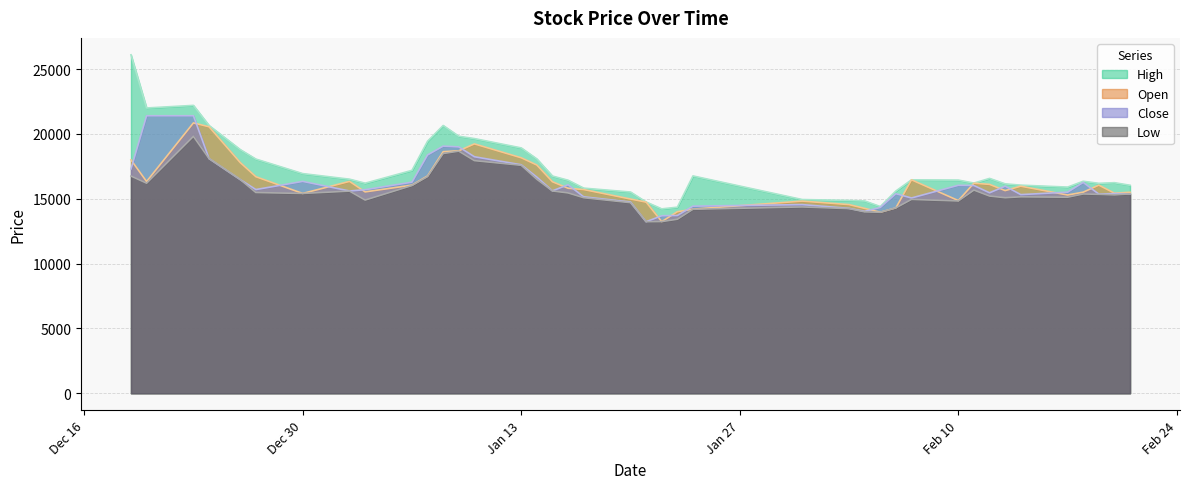

The High series shows 18920 at Jan 13. True or false?

True